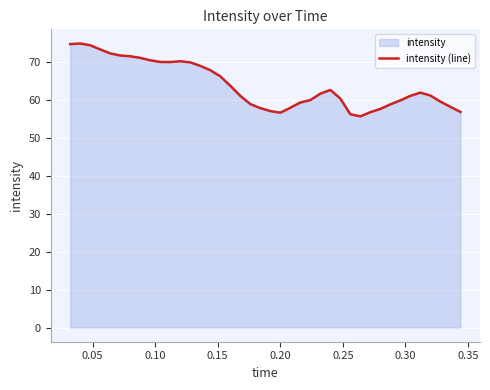

What is the minimum value shown in the chart?

55.7